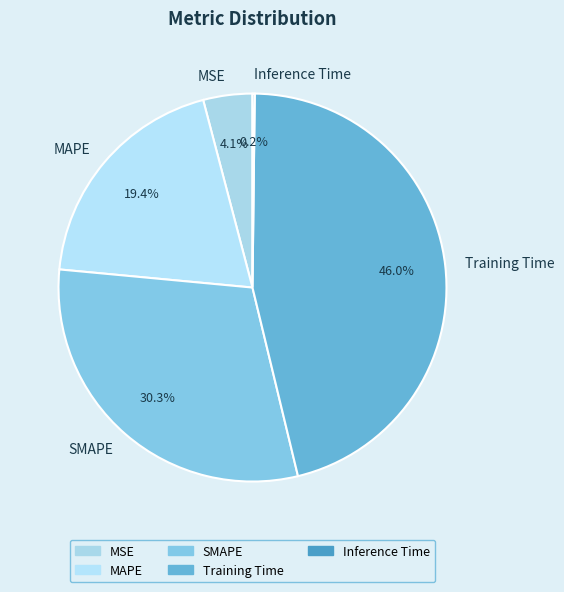

What percentage is the SMAPE slice, to the nearest percent?

30%